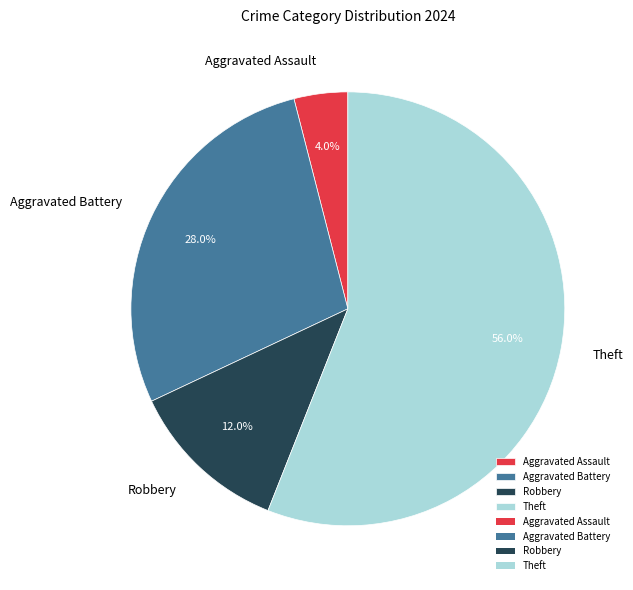

How many segments does this pie chart have?

4